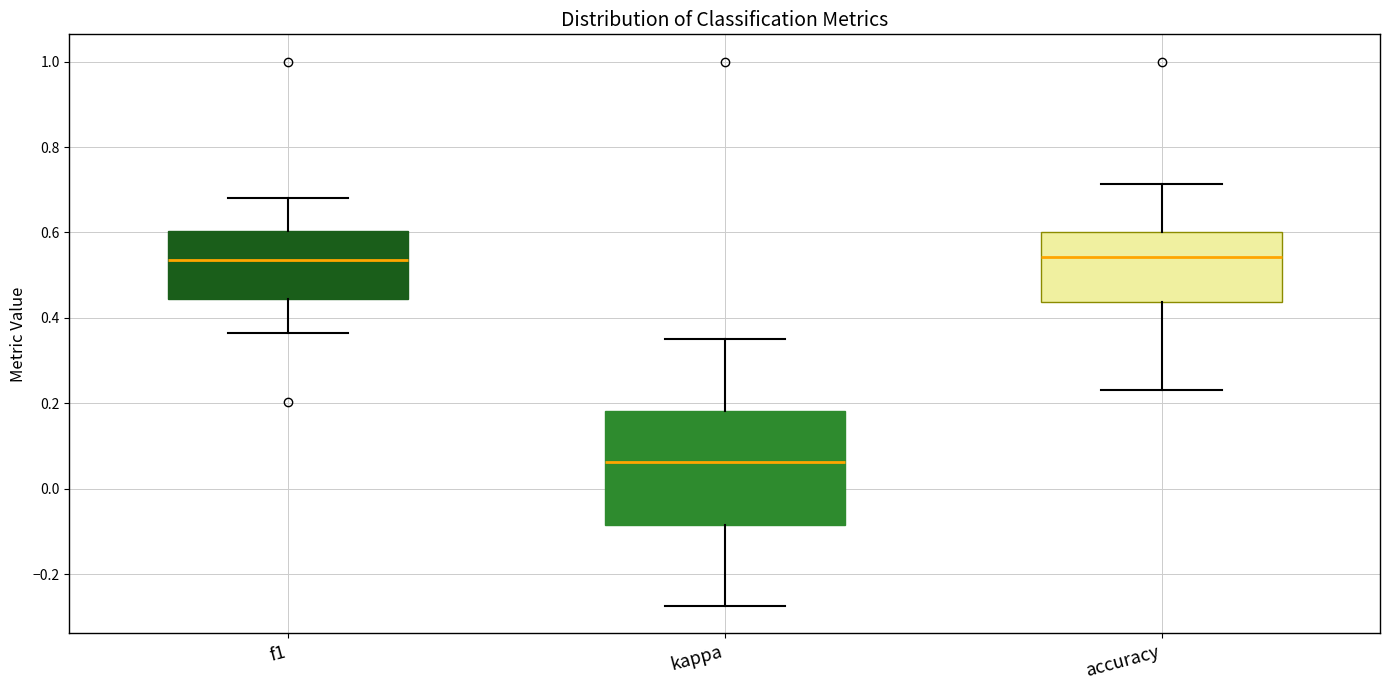

Reading left to right, read every box against the y-axis: the position of its median line, the range the box covers, and the ends of its whiskers. The values are not printed on the chart, so give them approximately, as read against the axis.

f1: median 0.54, box 0.44 to 0.60, whiskers 0.36 to 0.68
kappa: median 0.06, box -0.08 to 0.18, whiskers -0.28 to 0.36
accuracy: median 0.54, box 0.44 to 0.60, whiskers 0.24 to 0.72